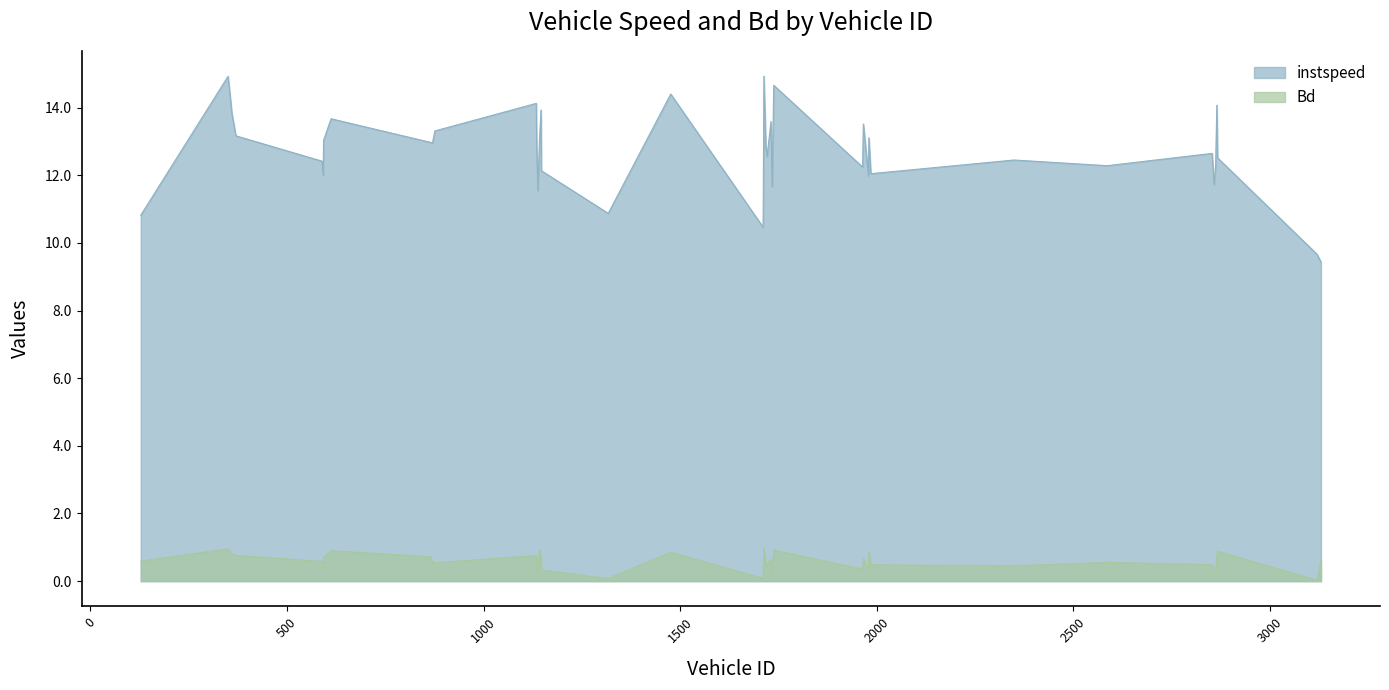

What is the difference between the maximum and minimum values in the Bd series?

0.9